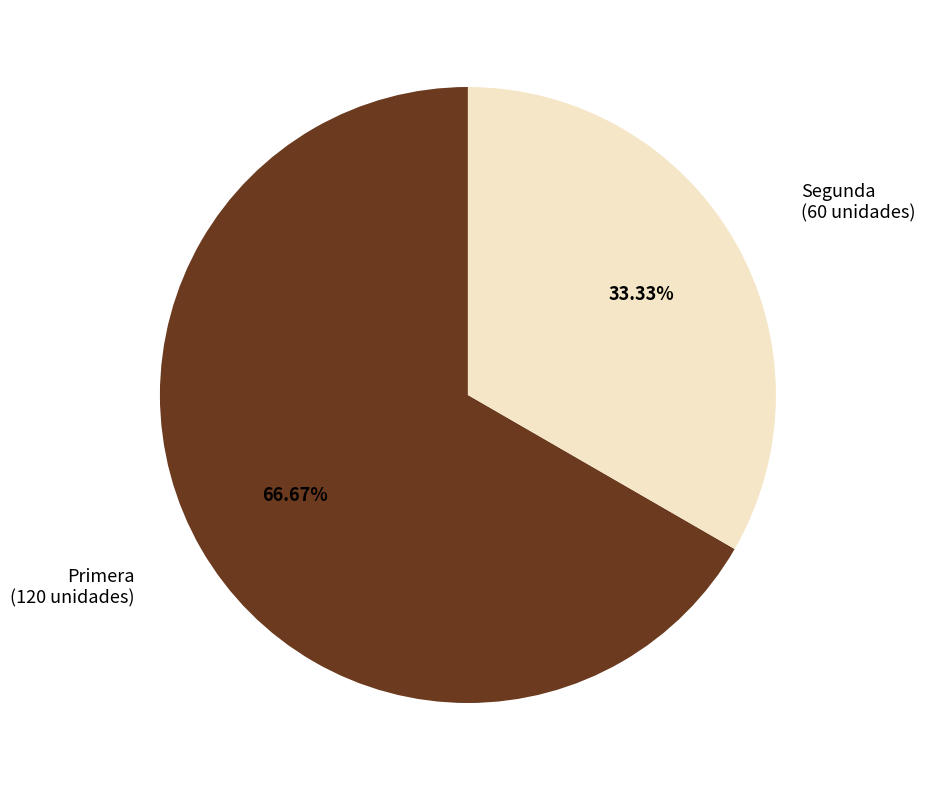

To the nearest percent, what portion does Segunda represent?

33%